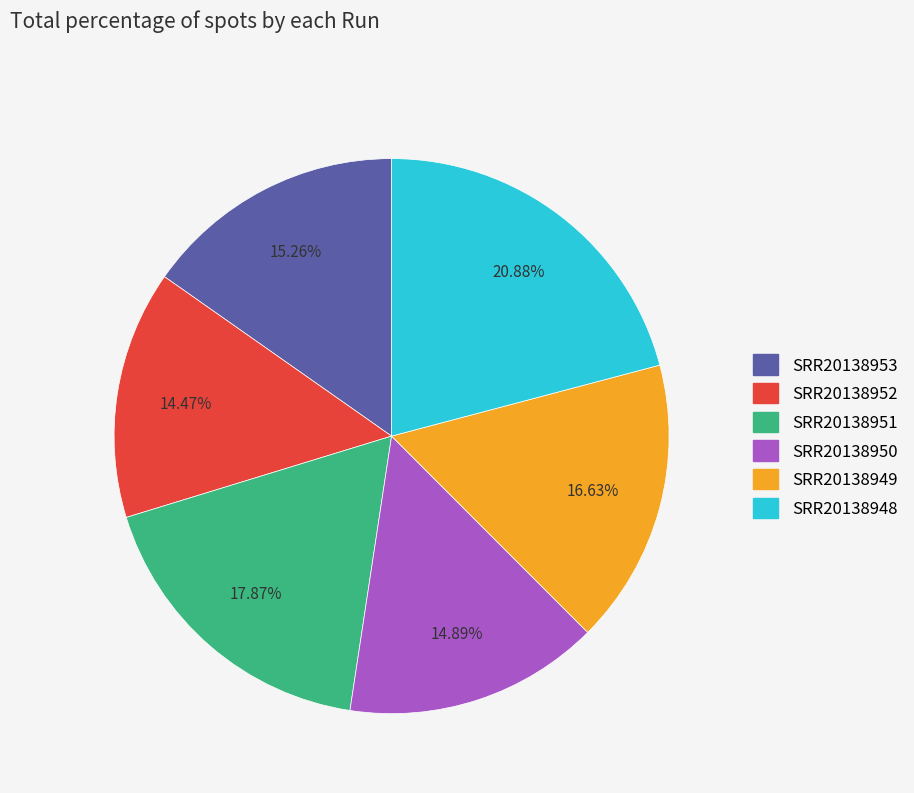

The SRR20138952 slice represents 5% of the pie. True or false?

False